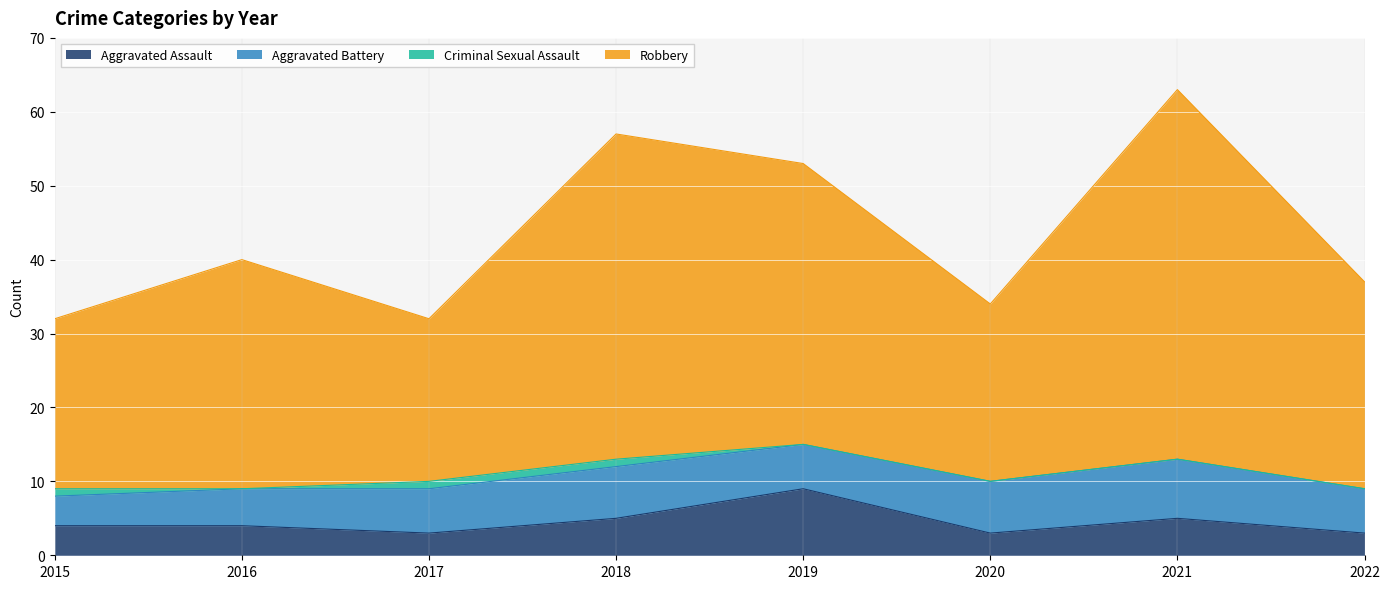

True or false: Robbery and Aggravated Assault cross at least once.

False